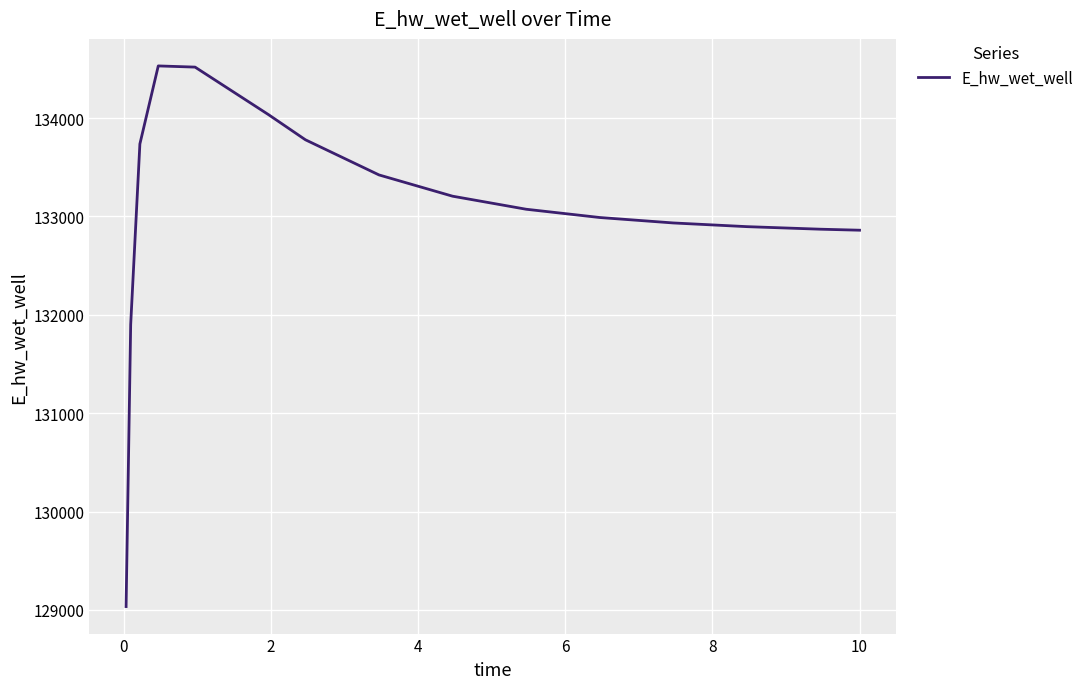

What is the difference between the maximum and minimum values?

5496.2